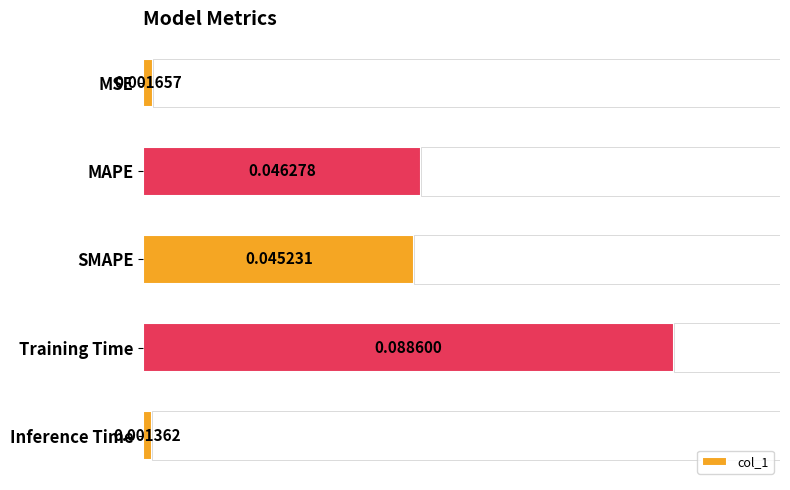

Where is col_1 nearest to the value 0?

Inference Time